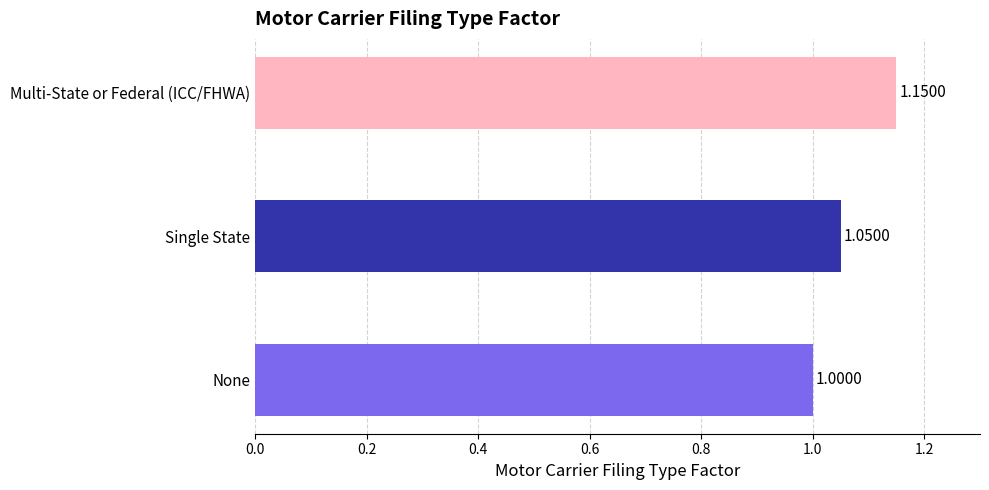

List the labels in order of value, smallest first.

None, Single State, Multi-State or Federal (ICC/FHWA)